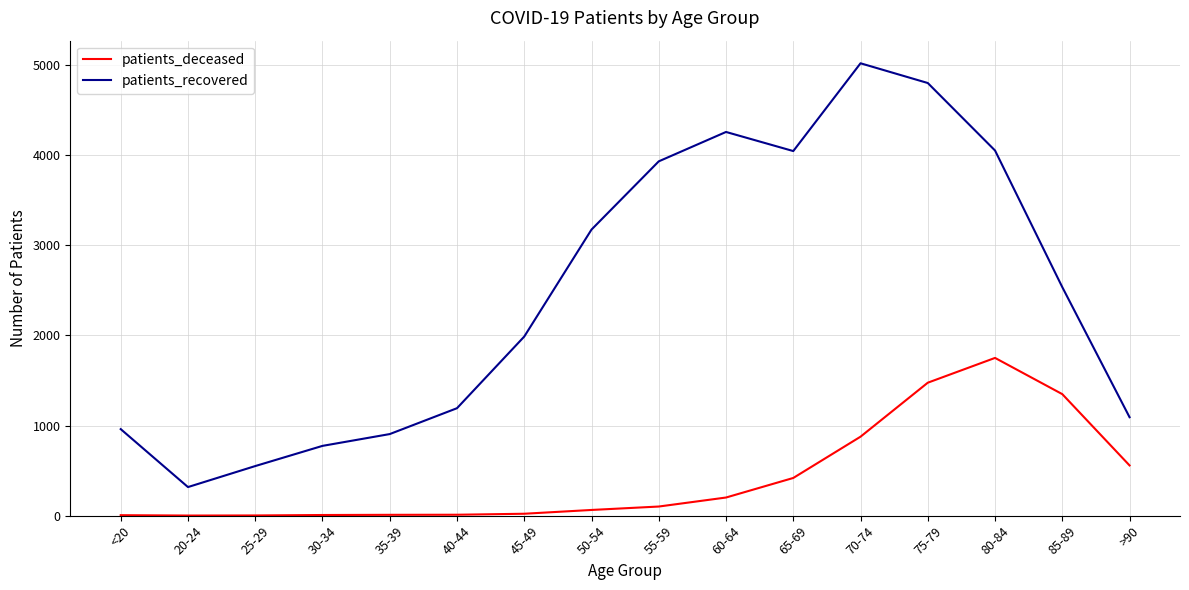

Where does the patients_recovered series first go above 2535?

50-54